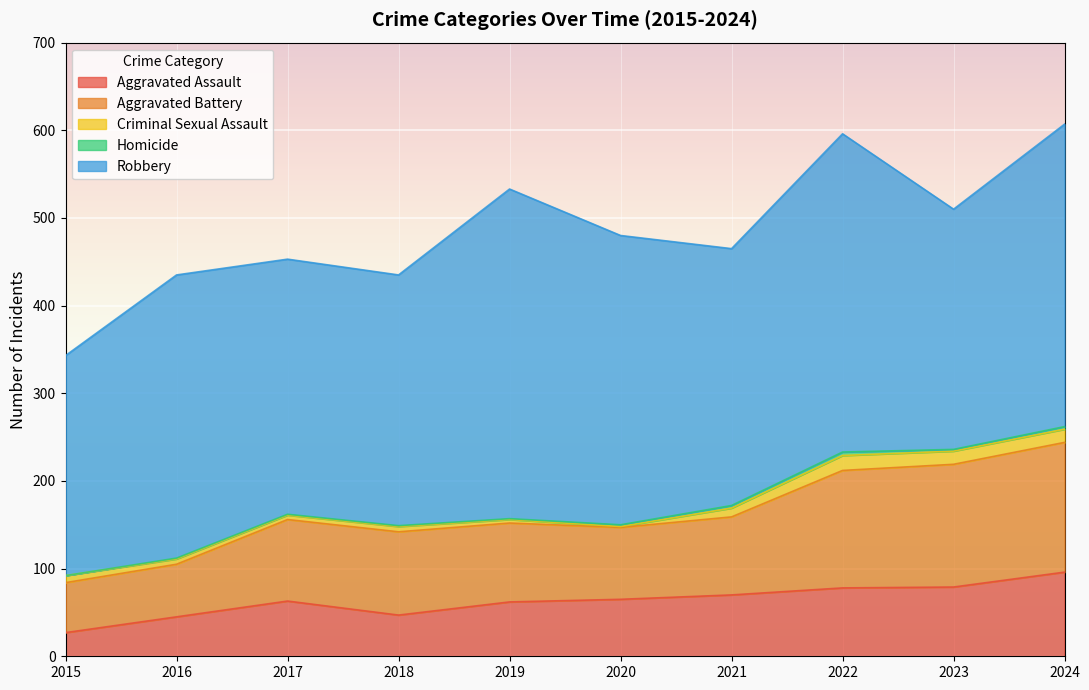

Which series changed the most between 2017 and 2018?

Aggravated Assault